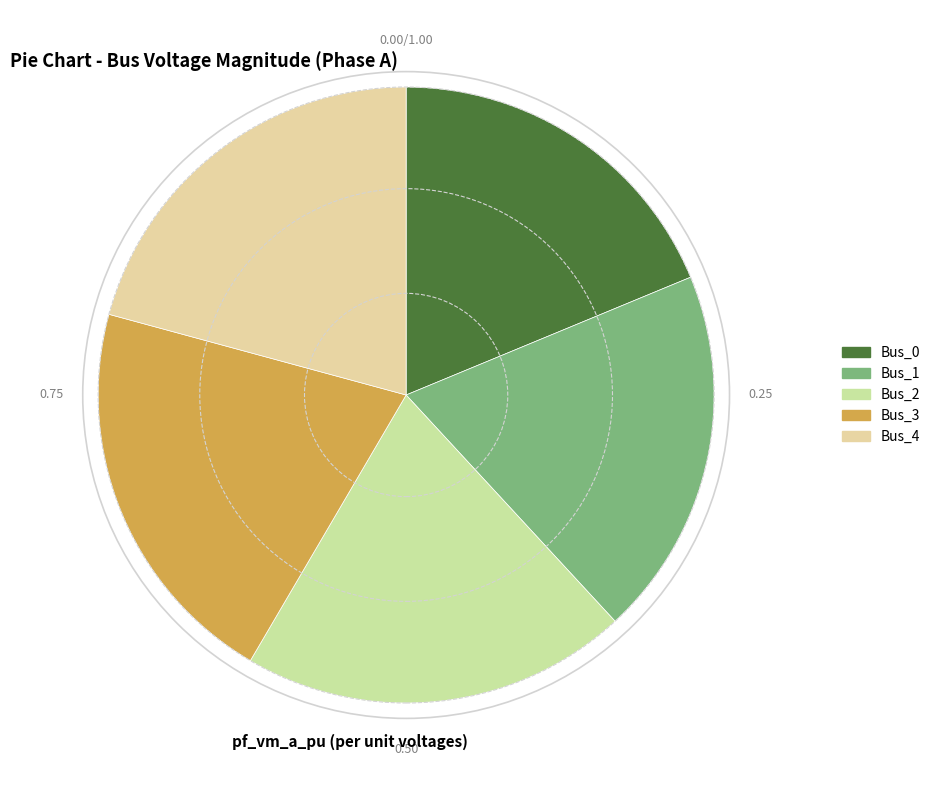

Does Bus_1 represent more than half of the total?

No